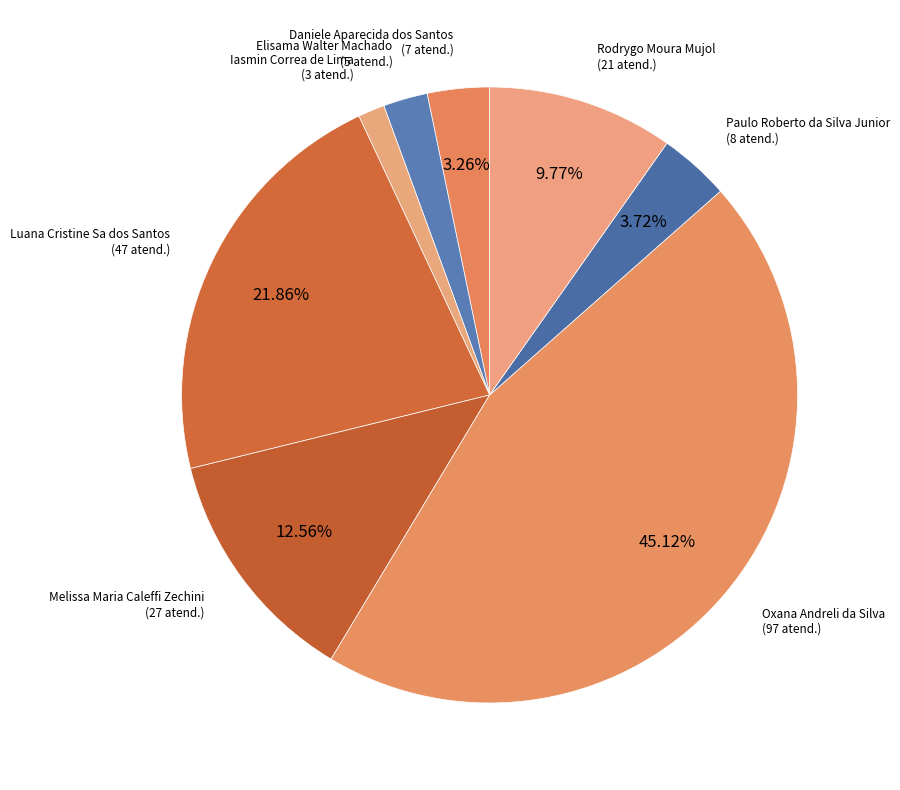

How many segments does this pie chart have?

8